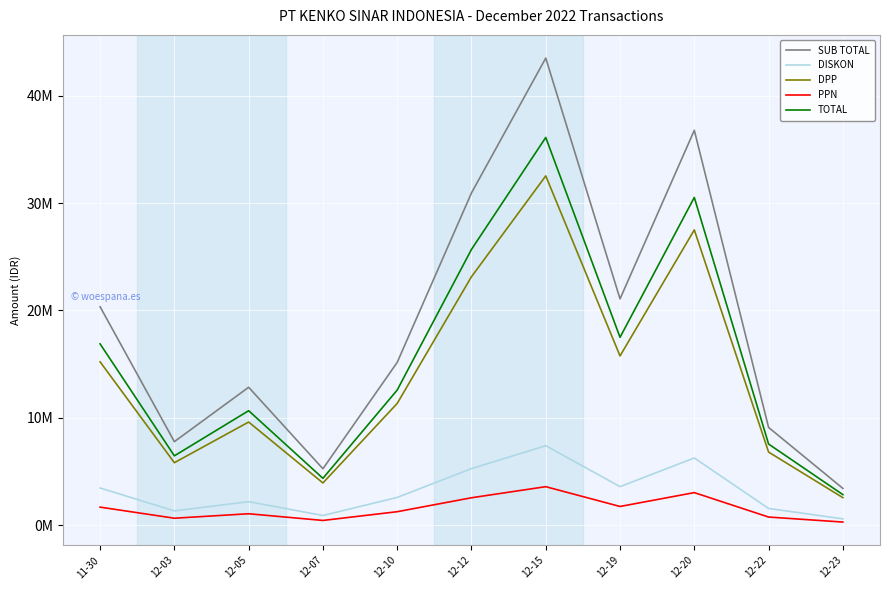

Which category has the highest value in the TOTAL series?

12-15